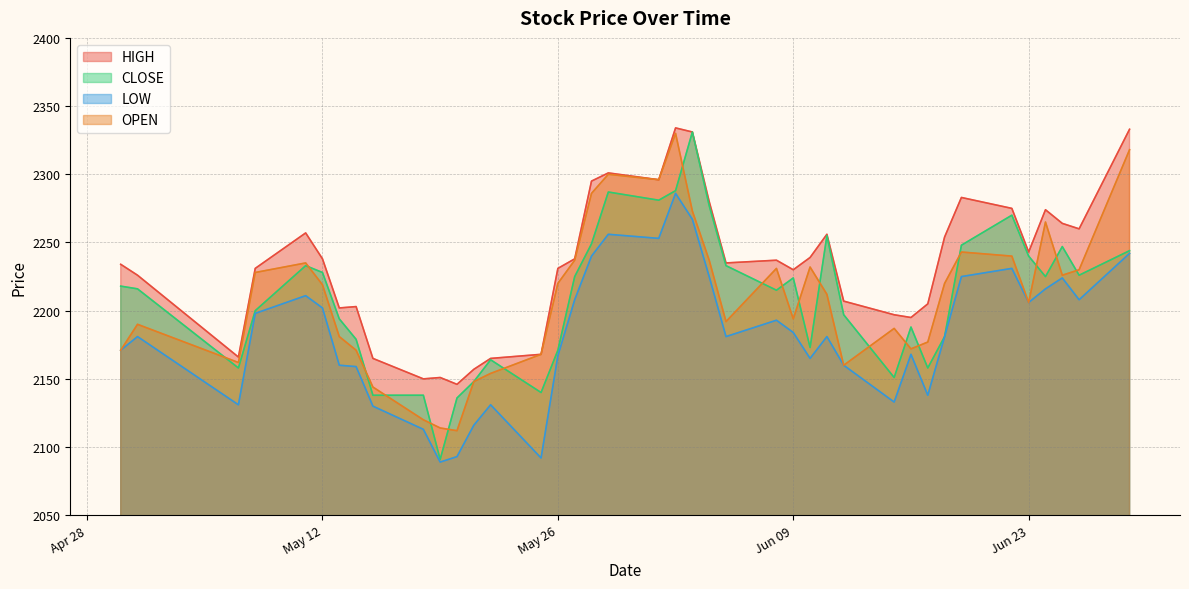

Which series has the largest total across all categories?

HIGH